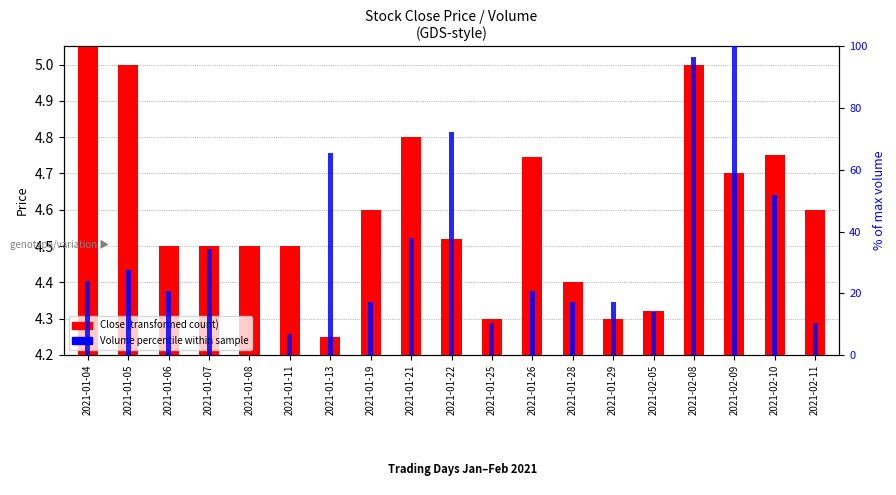

Reading left to right, extract all data points from this chart.

Close (transformed count): 2021-01-04=1.8	2021-01-05=0.8	2021-01-06=0.3	2021-01-07=0.3	2021-01-08=0.3	2021-01-11=0.3	2021-01-13=0.0	2021-01-19=0.4	2021-01-21=0.6	2021-01-22=0.3	2021-01-25=0.1	2021-01-26=0.5	2021-01-28=0.2	2021-01-29=0.1	2021-02-05=0.1	2021-02-08=0.8	2021-02-09=0.5	2021-02-10=0.5	2021-02-11=0.4
Volume percentile within sample: 2021-01-04=24.1	2021-01-05=27.6	2021-01-06=20.7	2021-01-07=34.5	2021-01-08=0.0	2021-01-11=6.9	2021-01-13=65.5	2021-01-19=17.2	2021-01-21=37.9	2021-01-22=72.4	2021-01-25=10.3	2021-01-26=20.7	2021-01-28=17.2	2021-01-29=17.2	2021-02-05=13.8	2021-02-08=96.6	2021-02-09=100.0	2021-02-10=51.7	2021-02-11=10.3